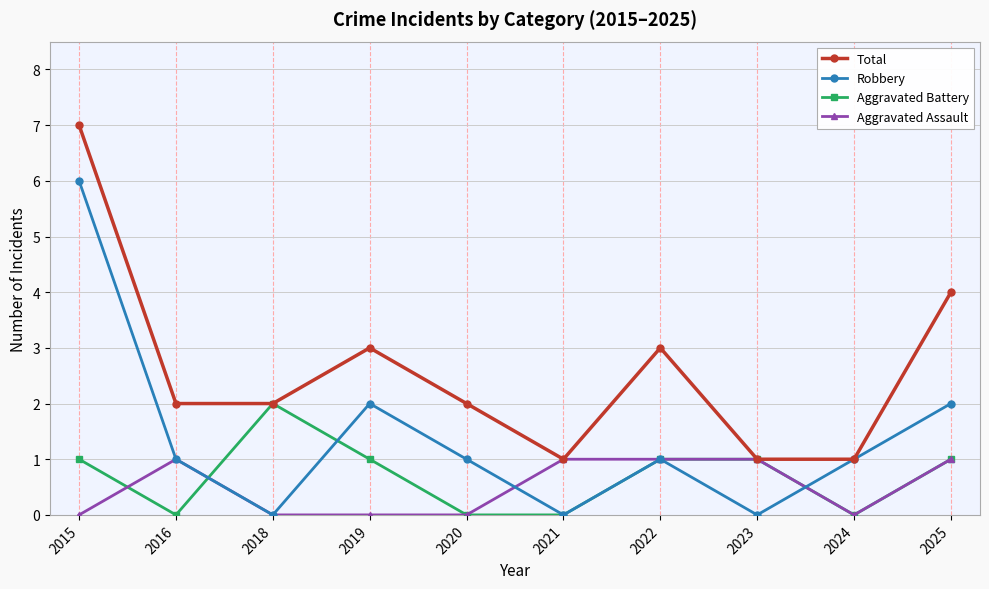

What is the maximum value for Aggravated Assault?

1